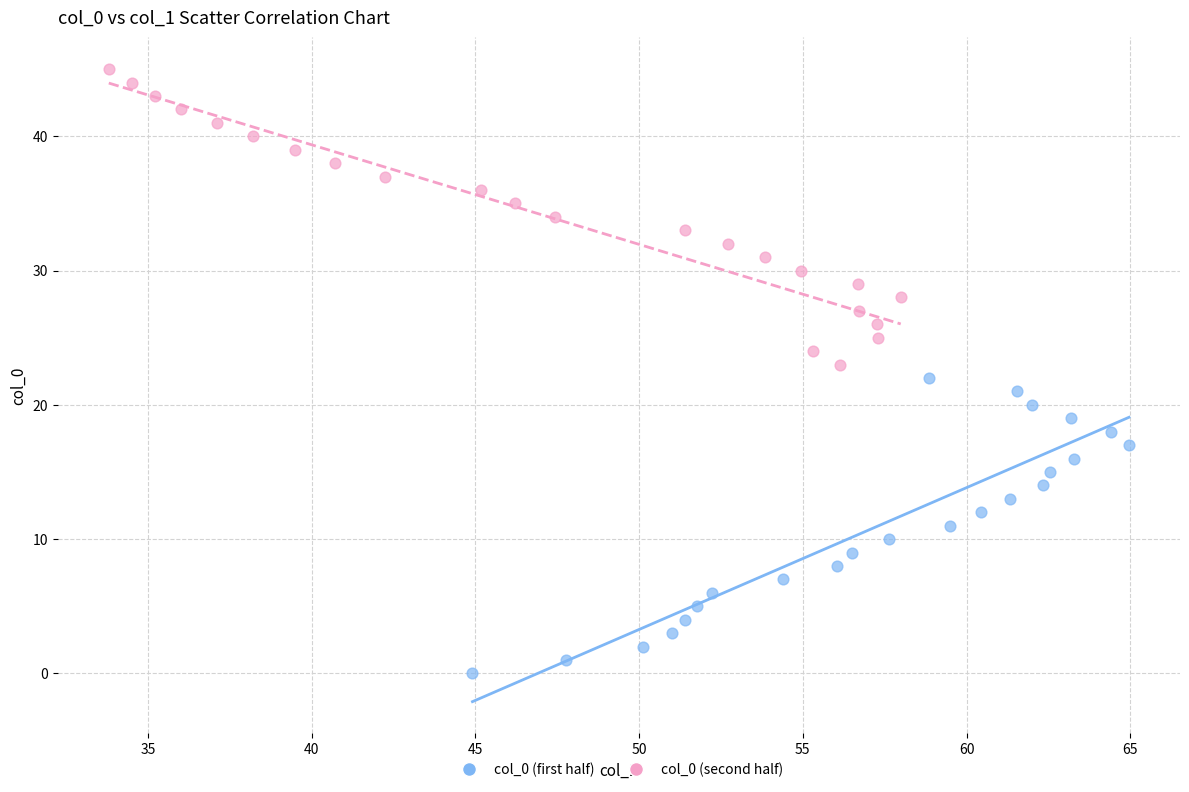

Which series reaches the minimum Y coordinate?

col_0 (first half)